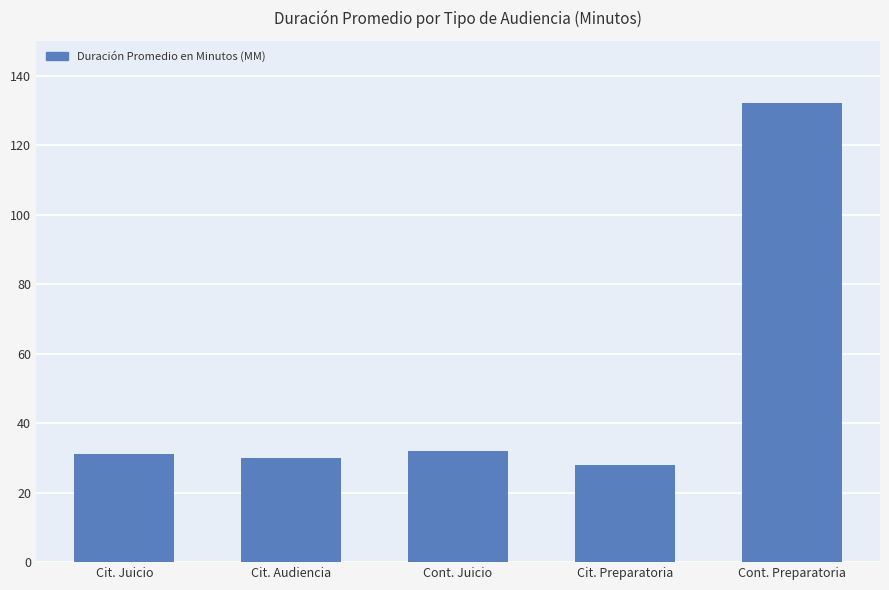

What is the label of the 4th bar from the right?

Cit. Audiencia